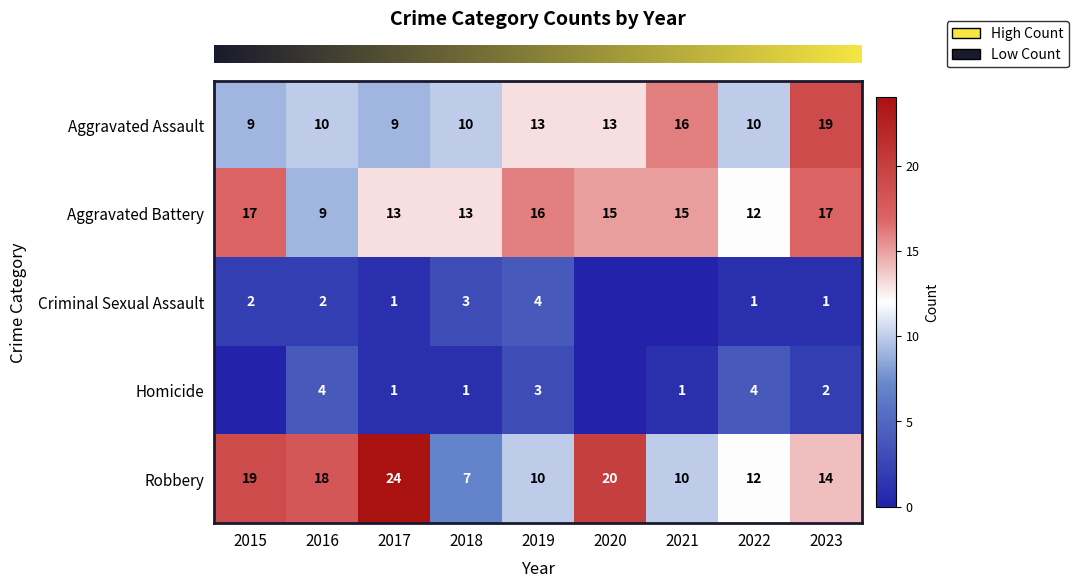

What is the sum of all row_0 values?

109